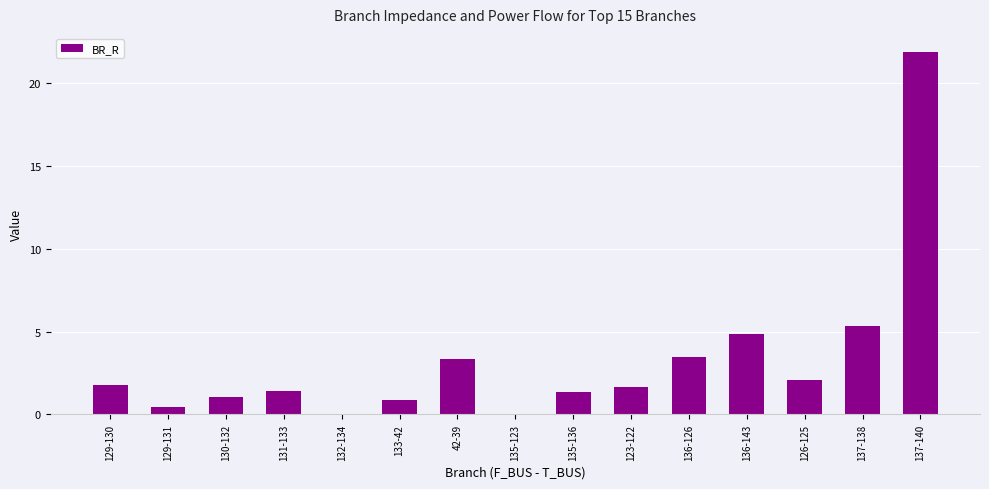

How many categories are shown in the chart?

15